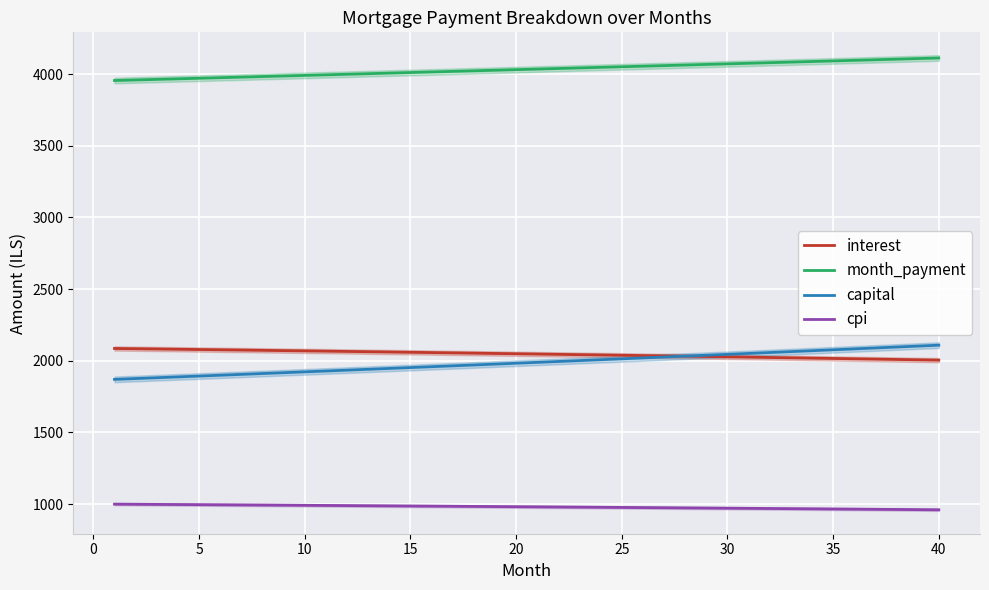

True or false: month_payment and cpi intersect in this chart.

False